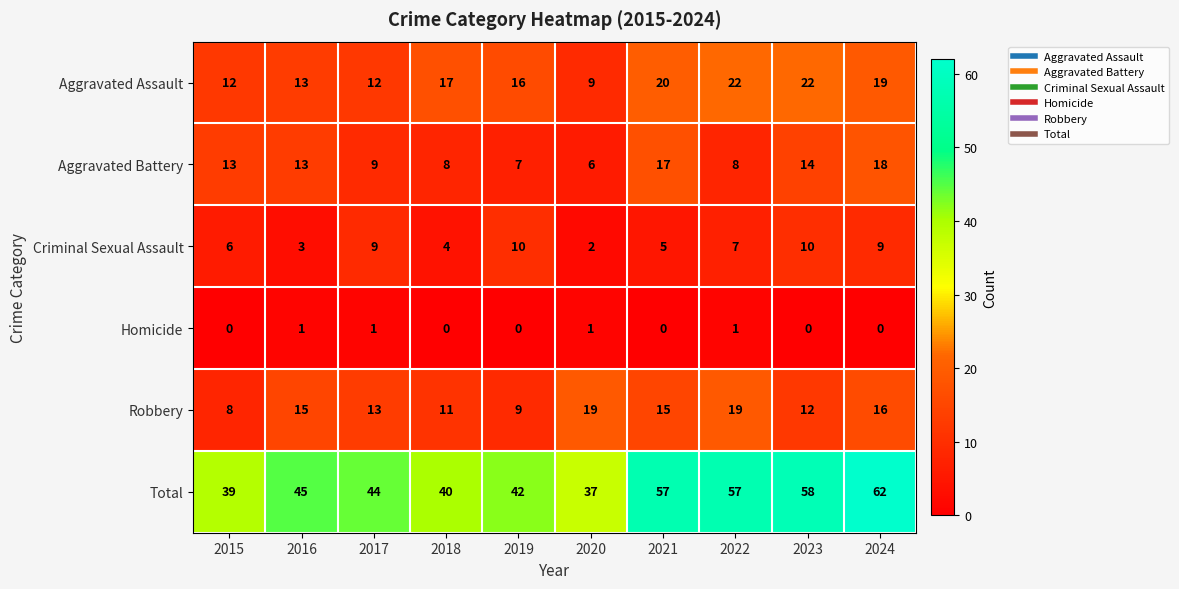

Is the value of Robbery at 2017 greater than the value of Aggravated Assault at 2019?

No